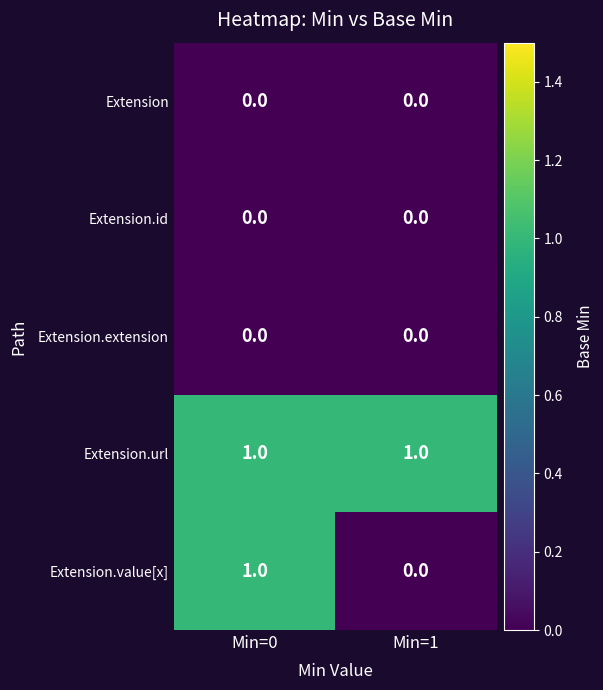

Which series changed the most between Min=0 and Min=1?

Extension.value[x]